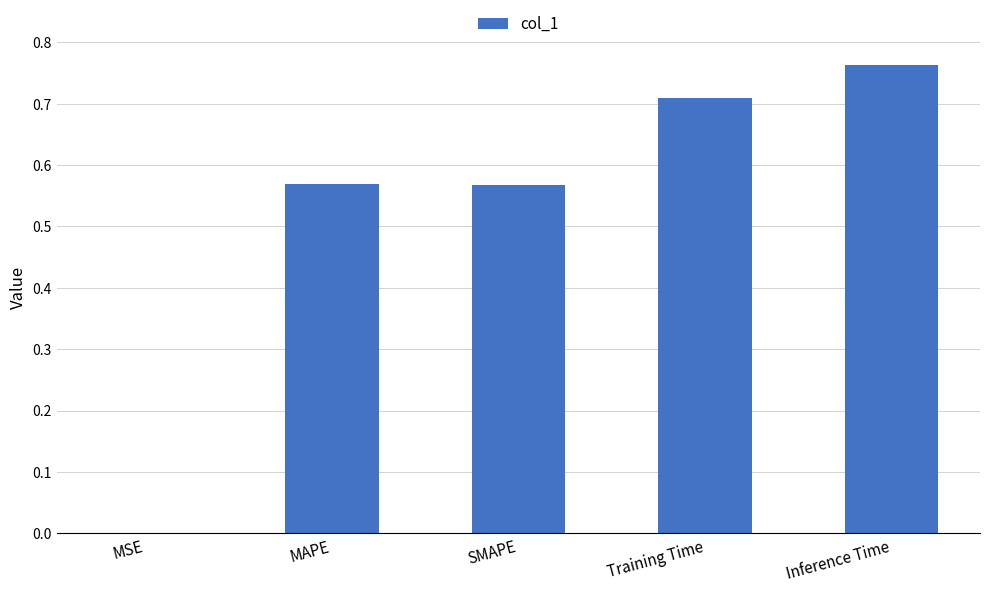

Are the bars horizontal?

No